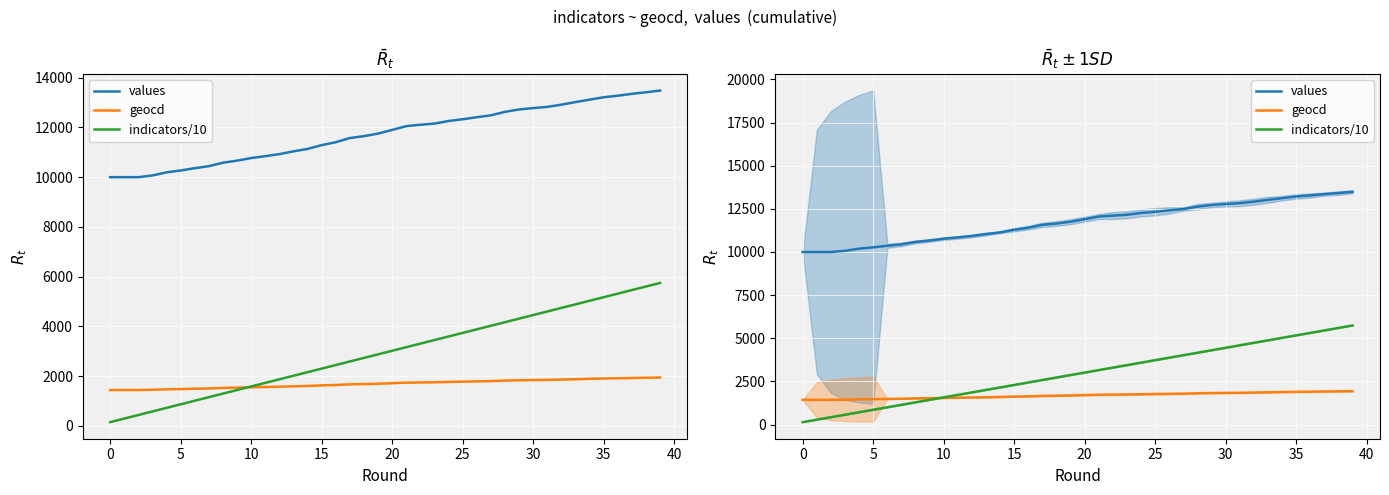

What are all the series names shown in the legend?

values, geocd, indicators/10